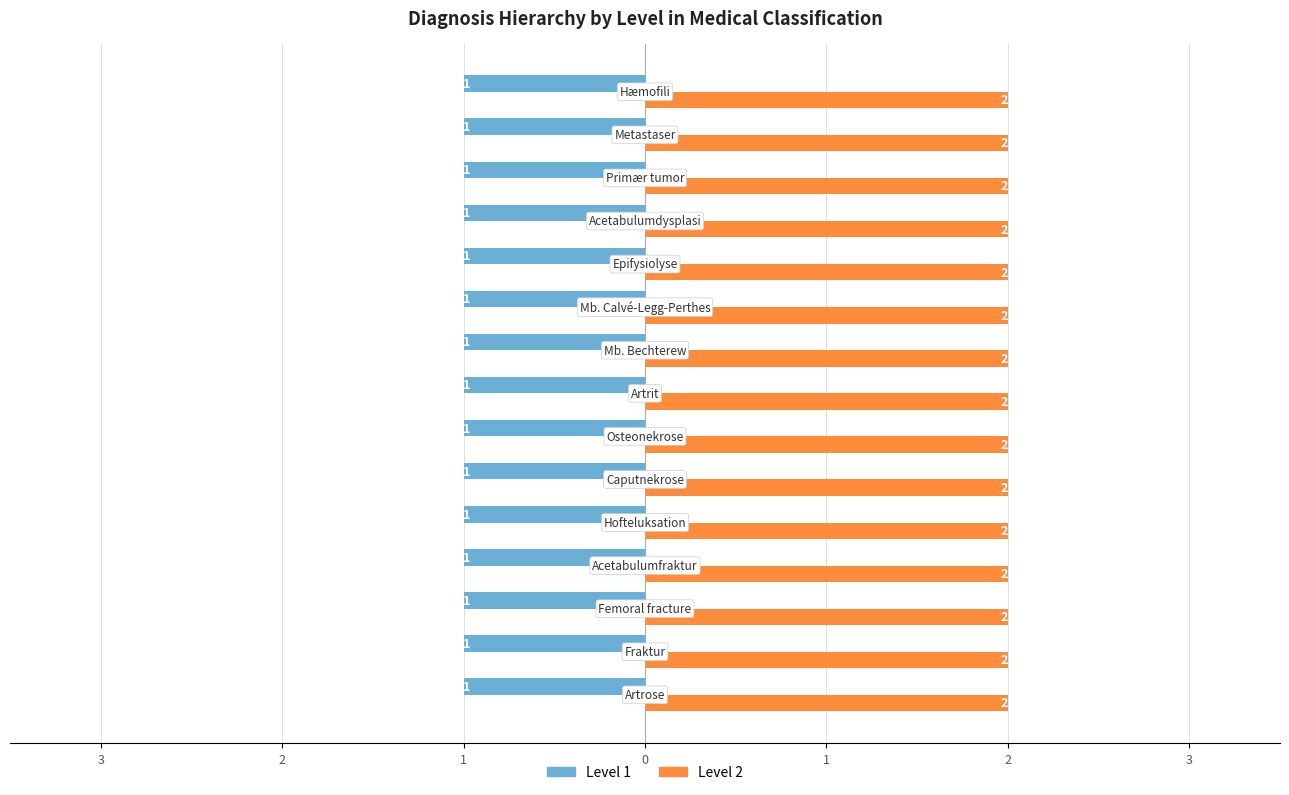

Reading left to right, what are all the values shown in this chart?

Level 1: Artrose=1	Fraktur=1	Femoral fracture=1	Acetabulumfraktur=1	Hofteluksation=1	Caputnekrose=1	Osteonekrose=1	Artrit=1	Mb. Bechterew=1	Mb. Calvé-Legg-Perthes=1	Epifysiolyse=1	Acetabulumdysplasi=1	Primær tumor=1	Metastaser=1	Hæmofili=1
Level 2: Artrose=2	Fraktur=2	Femoral fracture=2	Acetabulumfraktur=2	Hofteluksation=2	Caputnekrose=2	Osteonekrose=2	Artrit=2	Mb. Bechterew=2	Mb. Calvé-Legg-Perthes=2	Epifysiolyse=2	Acetabulumdysplasi=2	Primær tumor=2	Metastaser=2	Hæmofili=2